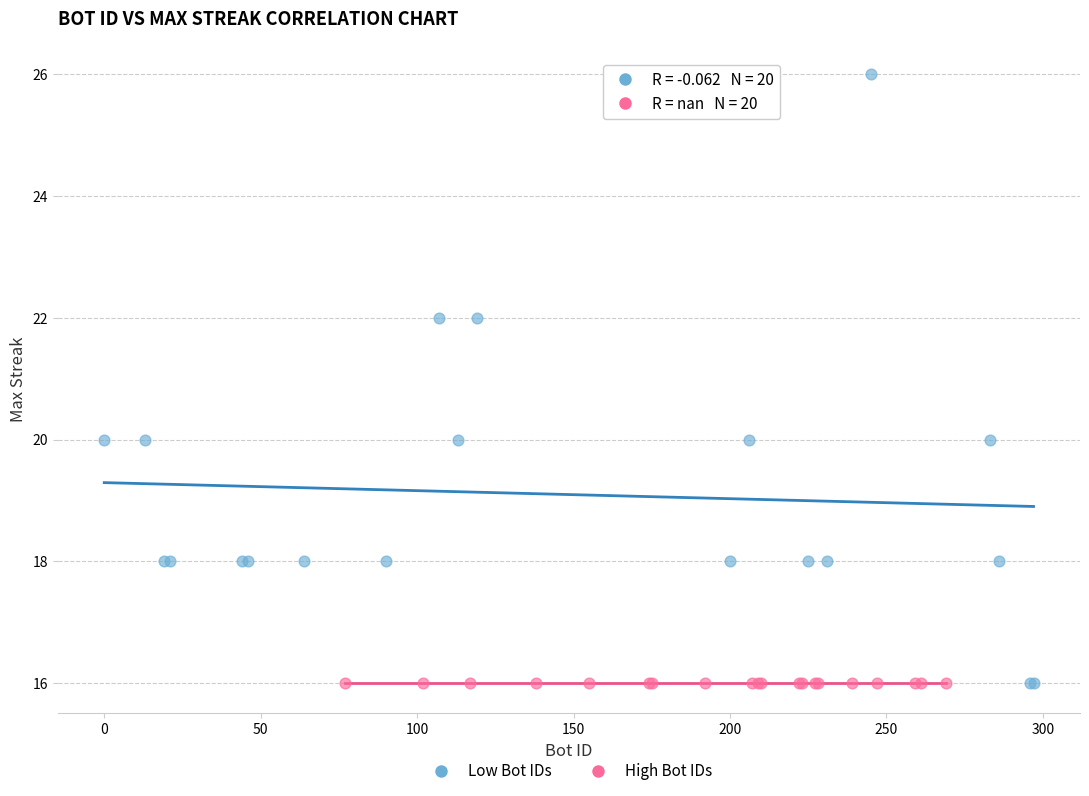

Which series reaches the maximum Y coordinate?

Low Bot IDs